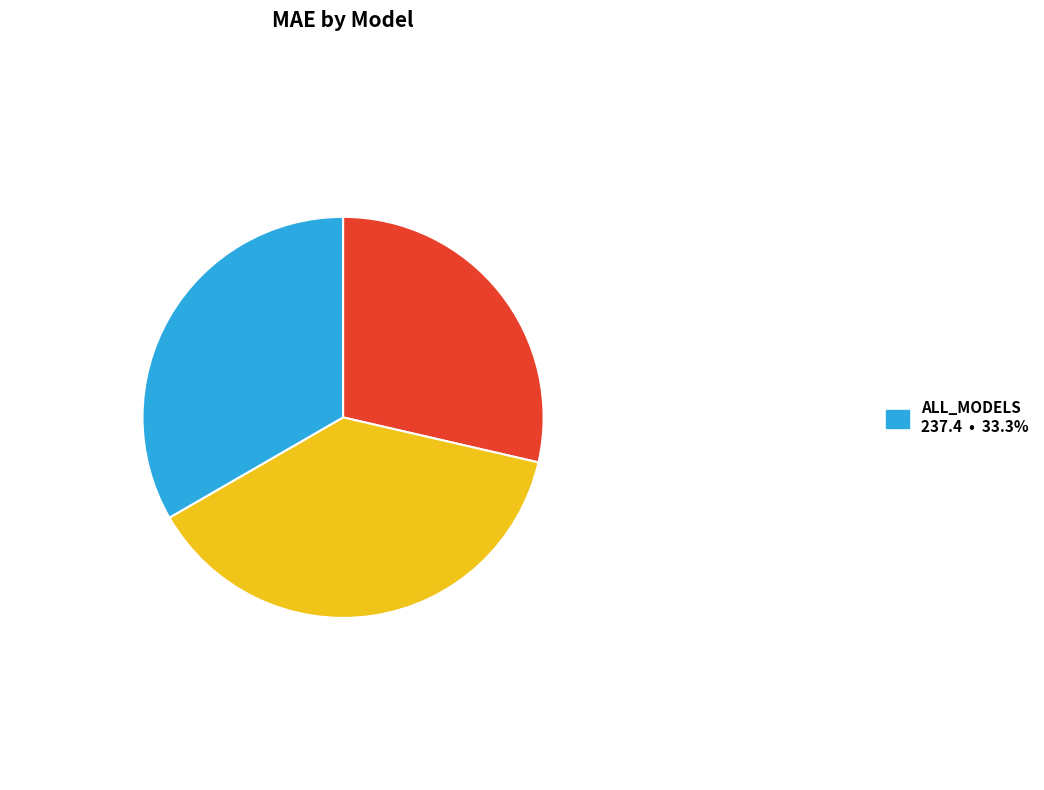

How many segments does this pie chart have?

3